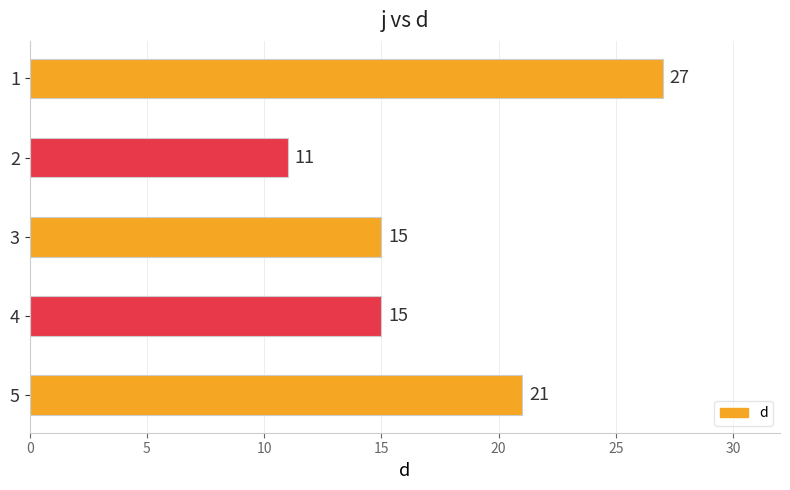

What is the value of the 2nd bar from the top?

11